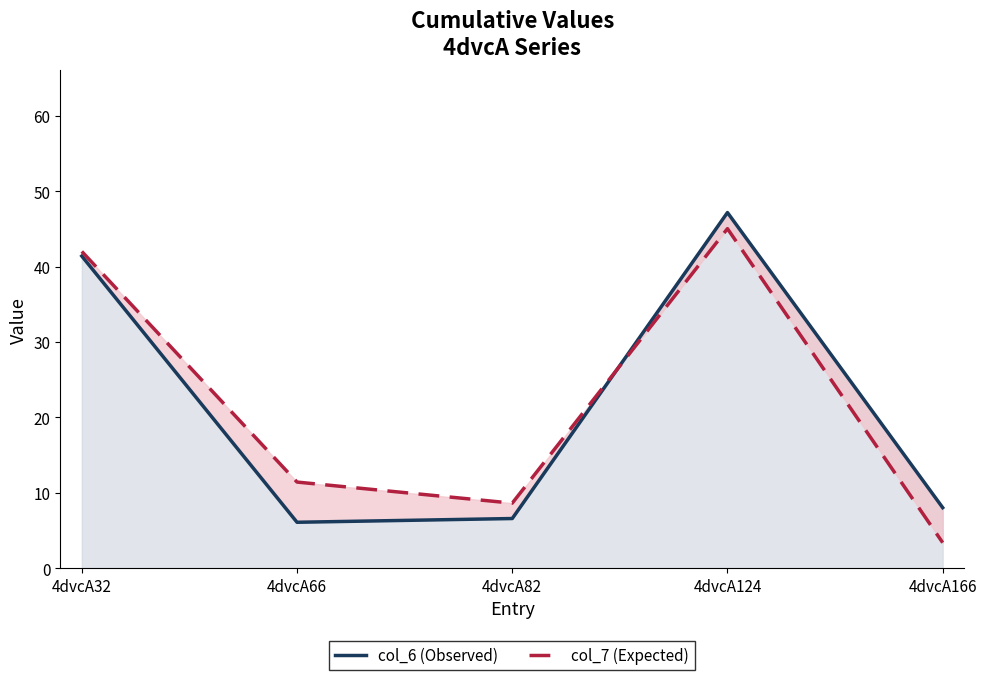

At which label does col_7 reach its minimum?

4dvcA166